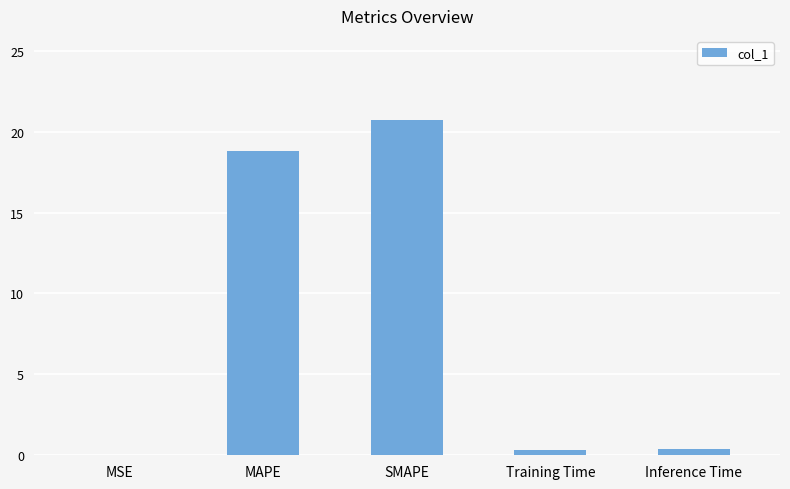

What is the sum of all values?

40.3